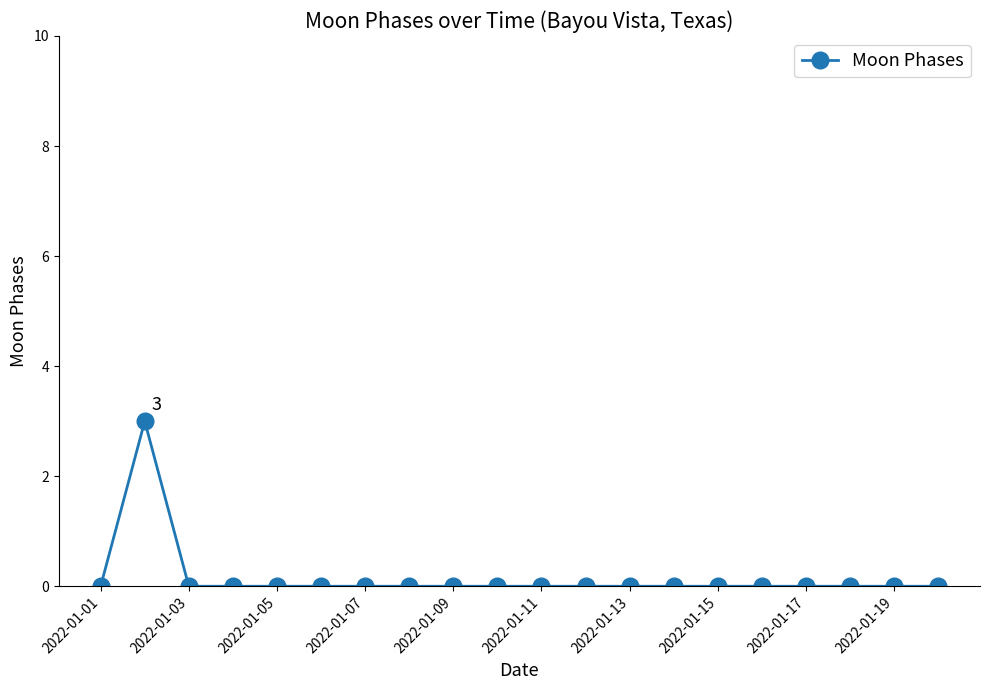

True or false: there are more than 0 points higher than both neighbors.

True